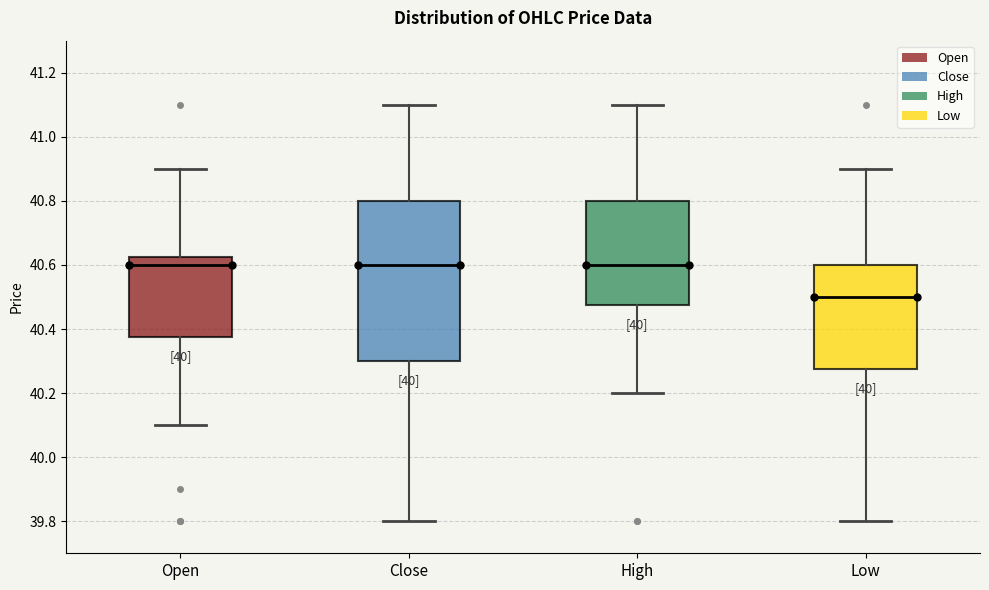

Comparing the boxes themselves (not the whiskers), which one is the tallest?

Close